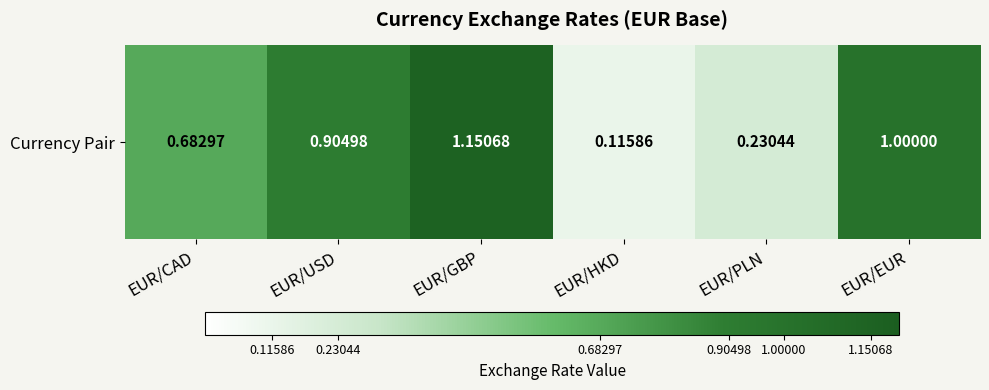

Read the value at EUR/GBP.

1.2